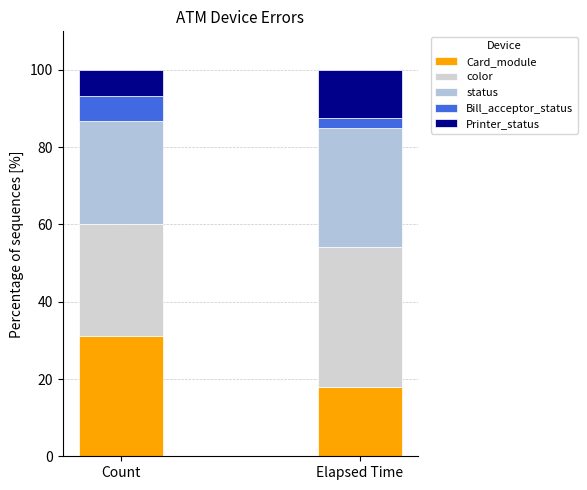

How many data points does each series have?

2